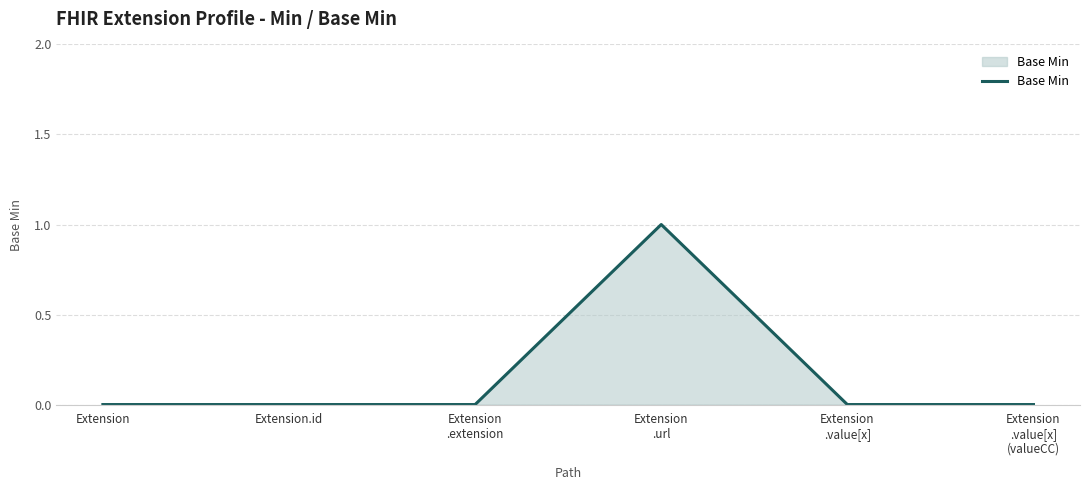

True or false: the data has more than 0 interior local peaks.

True